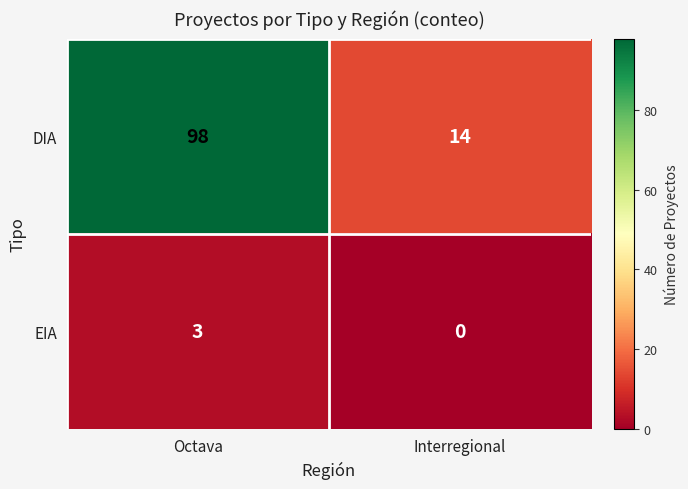

At which category does the chart reach its peak across all series?

Octava